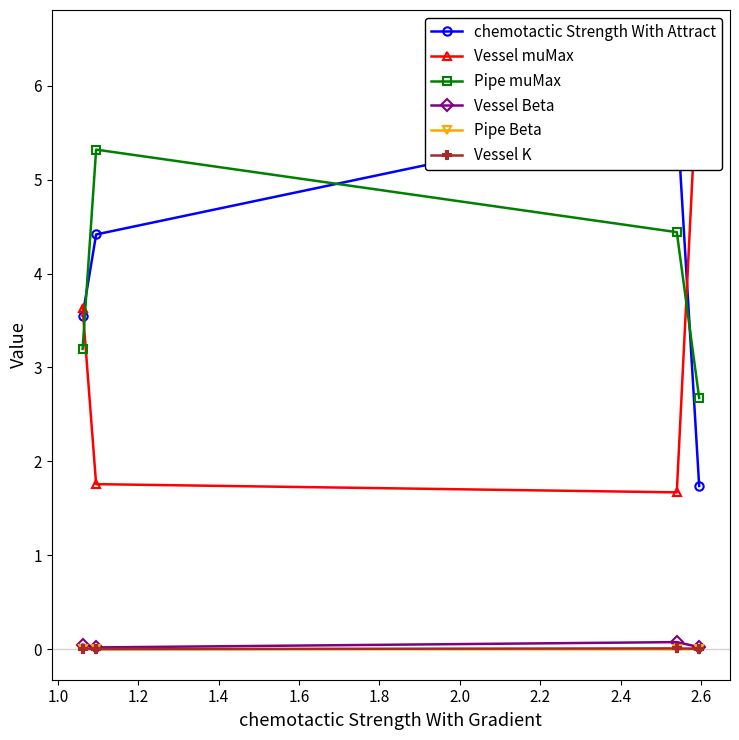

Does the chart display data point markers on the line(s)?

Yes